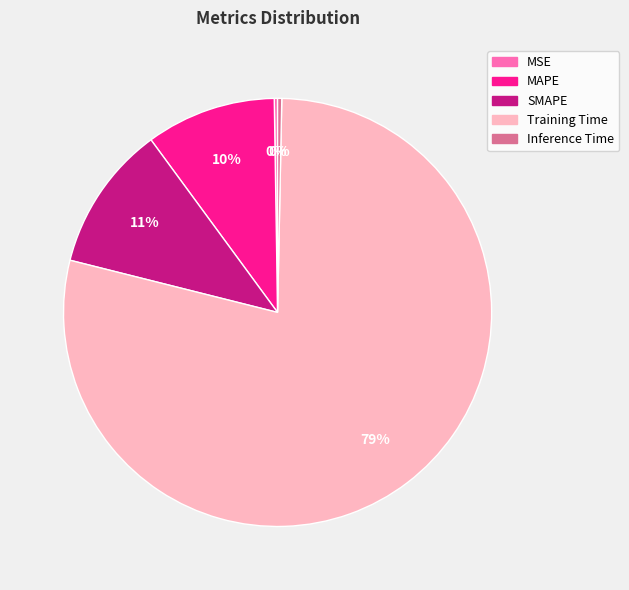

Which slice is the largest?

Training Time